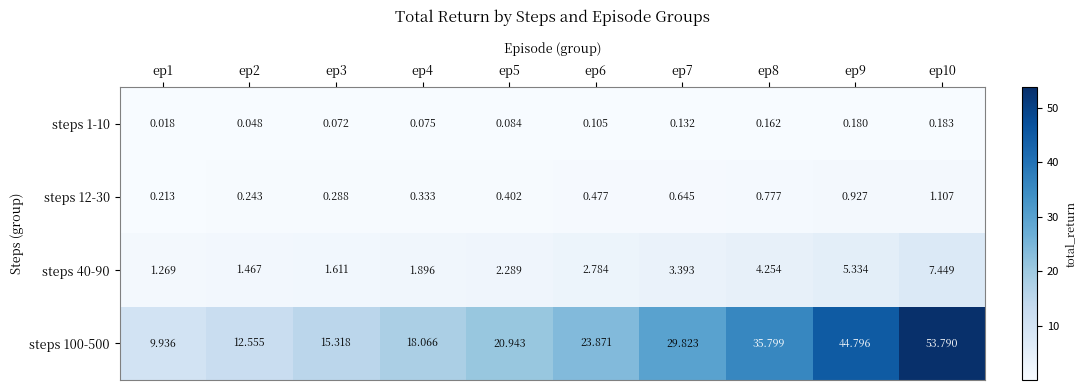

Is the value of steps 100-500 at ep1 greater than the value of steps 12-30 at ep1?

Yes